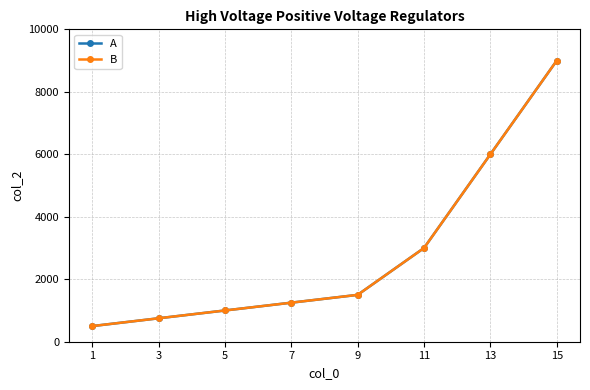

True or false: B and A cross at least once.

False